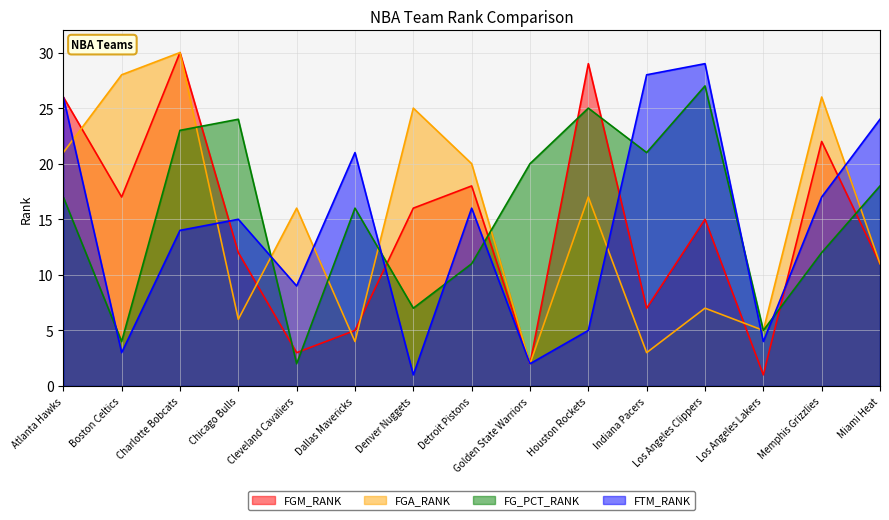

How many lines are shown in the chart?

4